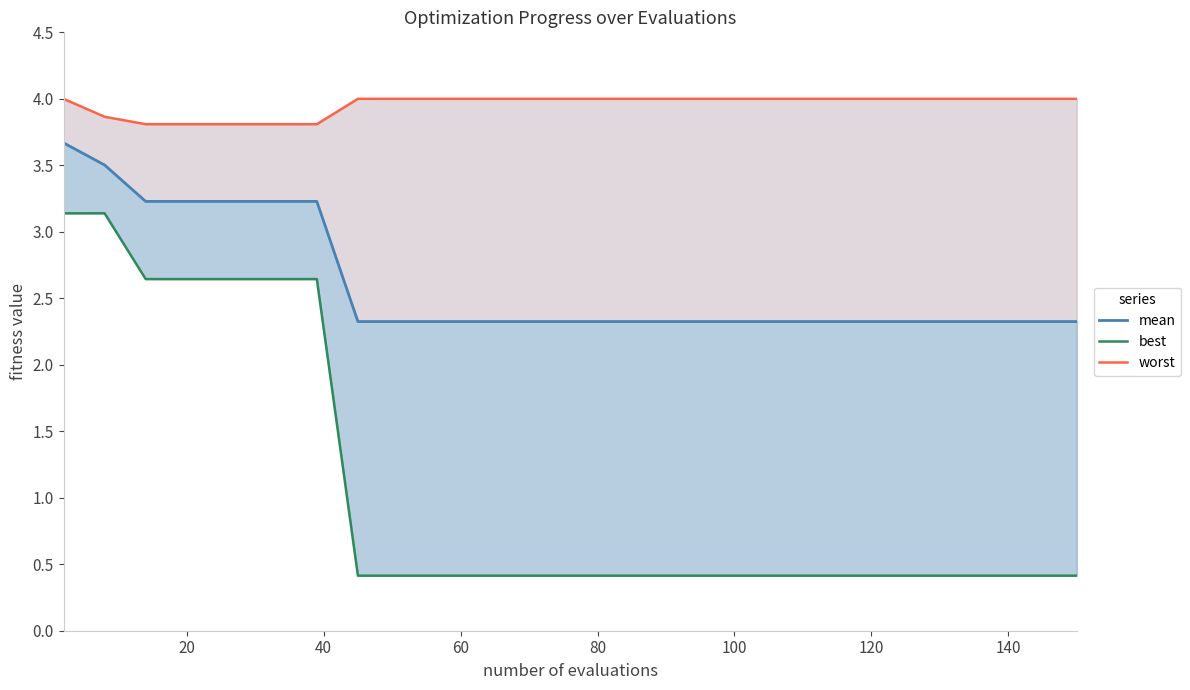

The value of worst at 40 is 3.8. True or false?

True